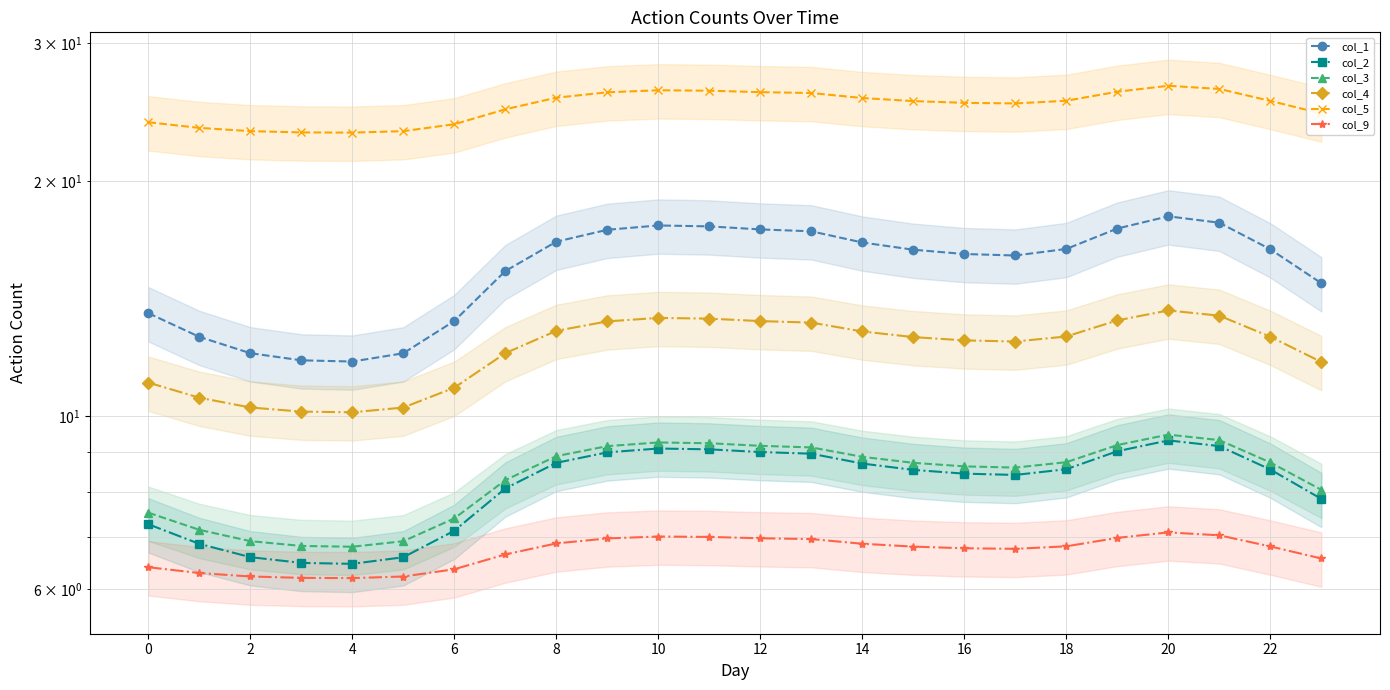

Is this an area chart (filled region under the line)?

No